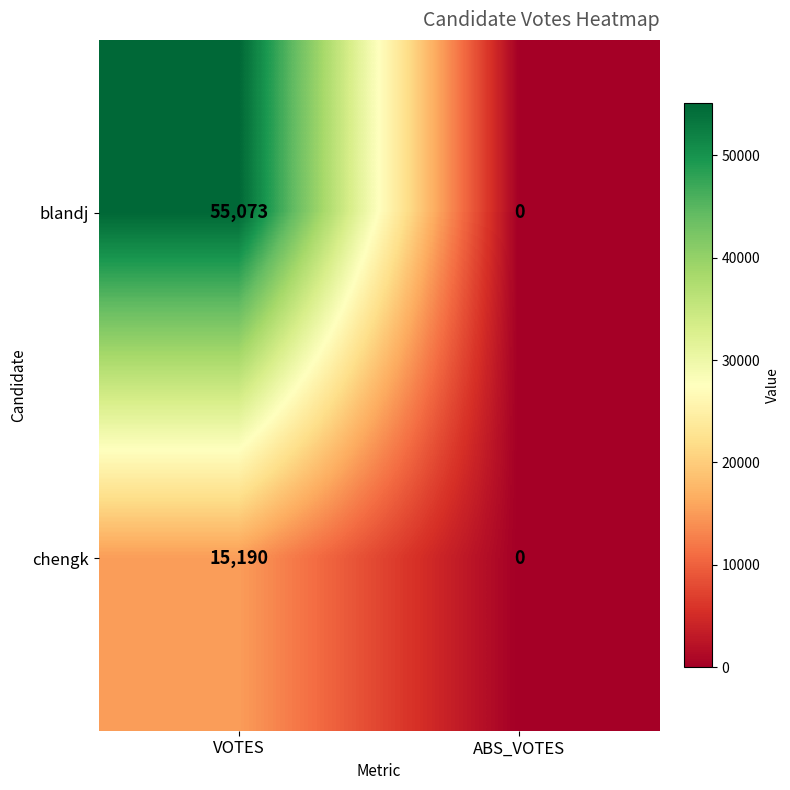

What is the difference between the maximum and minimum values in the chengk series?

15190